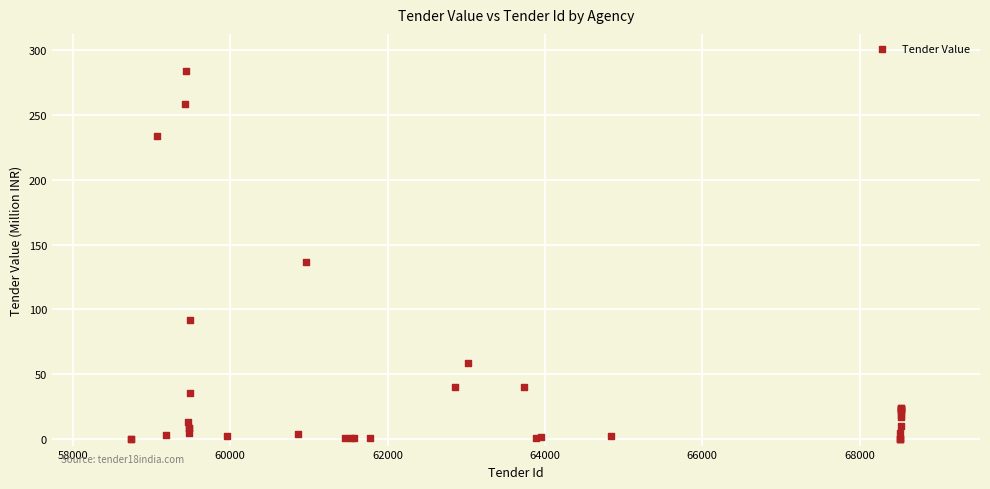

What Y value in the scatter plot is closest to 142?

136.3